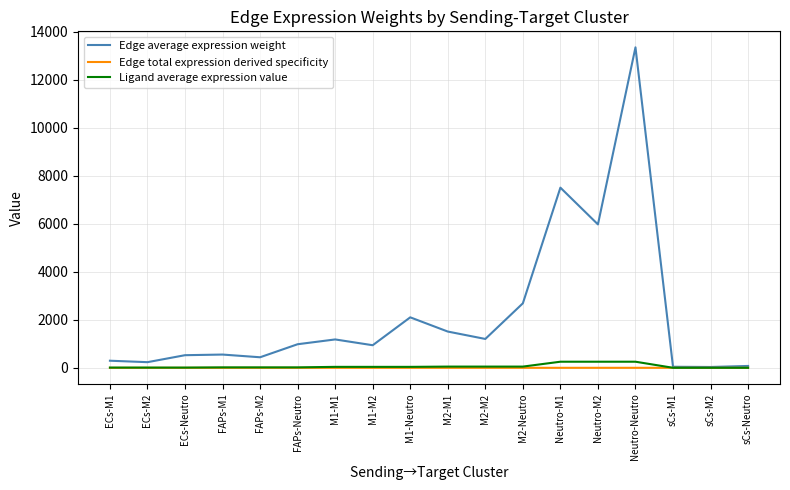

What is the greatest value displayed?

13347.0